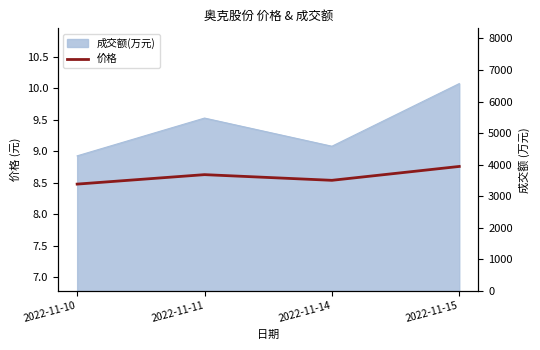

Reading right to left, list all the values displayed in this chart.

8.8	8.5	8.6	8.5